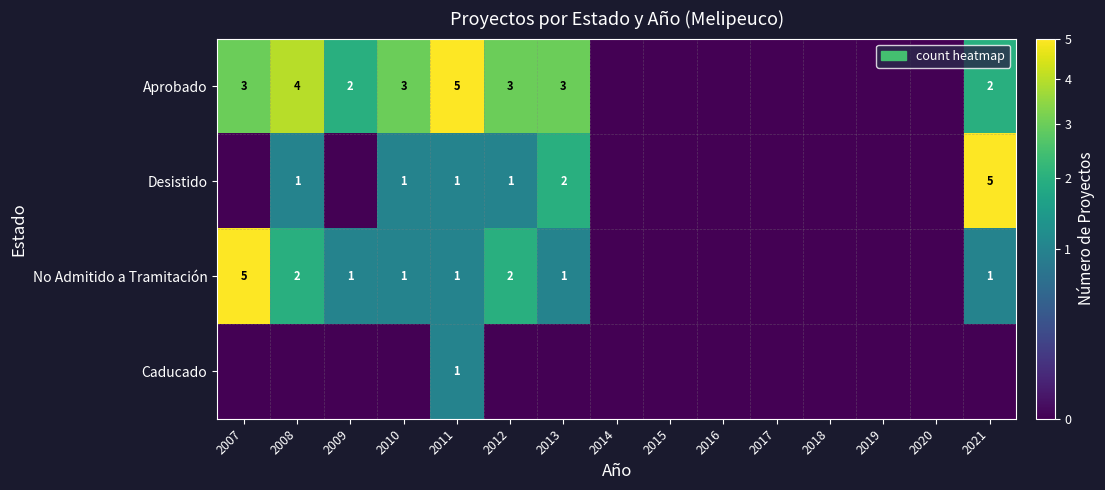

The Aprobado series shows 5 at 2013. True or false?

False